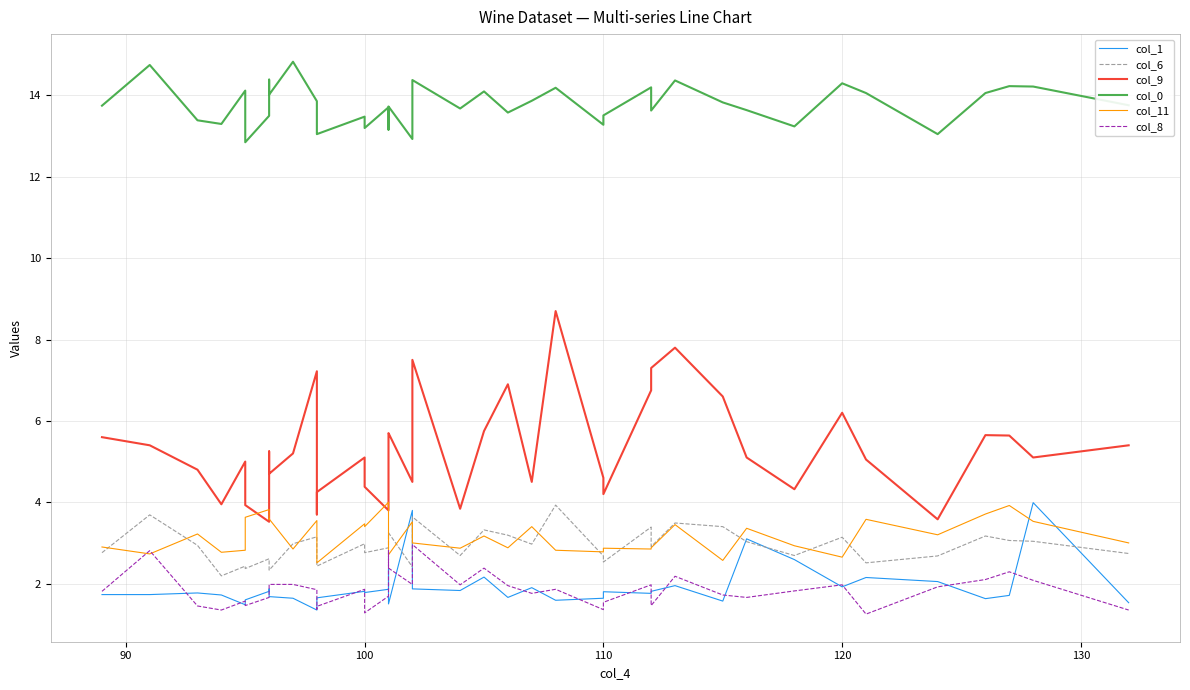

What is the lowest value of the col_9 series?

3.5